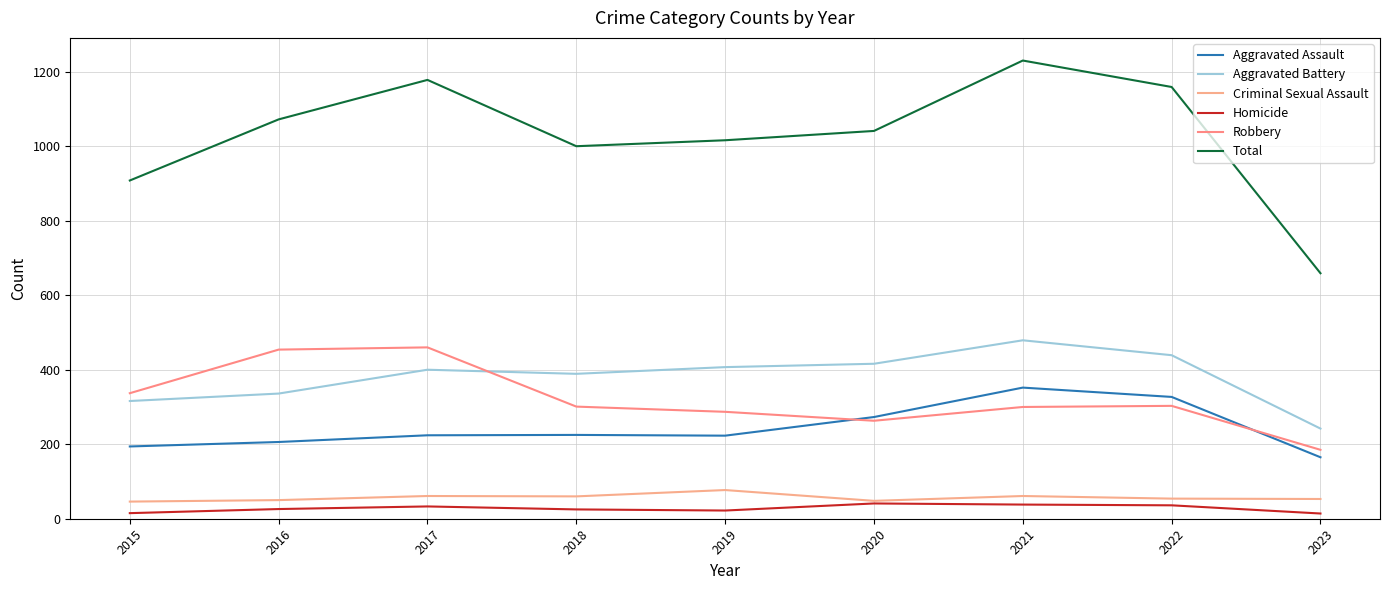

Reading right to left, transcribe all the data shown in this chart.

Aggravated Assault: 2023=165	2022=327	2021=352	2020=273	2019=223	2018=225	2017=224	2016=206	2015=194
Aggravated Battery: 2023=242	2022=439	2021=479	2020=416	2019=407	2018=389	2017=400	2016=336	2015=316
Criminal Sexual Assault: 2023=53	2022=54	2021=61	2020=48	2019=77	2018=60	2017=61	2016=50	2015=46
Homicide: 2023=14	2022=36	2021=38	2020=41	2019=22	2018=25	2017=33	2016=26	2015=15
Robbery: 2023=185	2022=303	2021=300	2020=263	2019=287	2018=301	2017=460	2016=454	2015=337
Total: 2023=659	2022=1159	2021=1230	2020=1041	2019=1016	2018=1000	2017=1178	2016=1072	2015=908